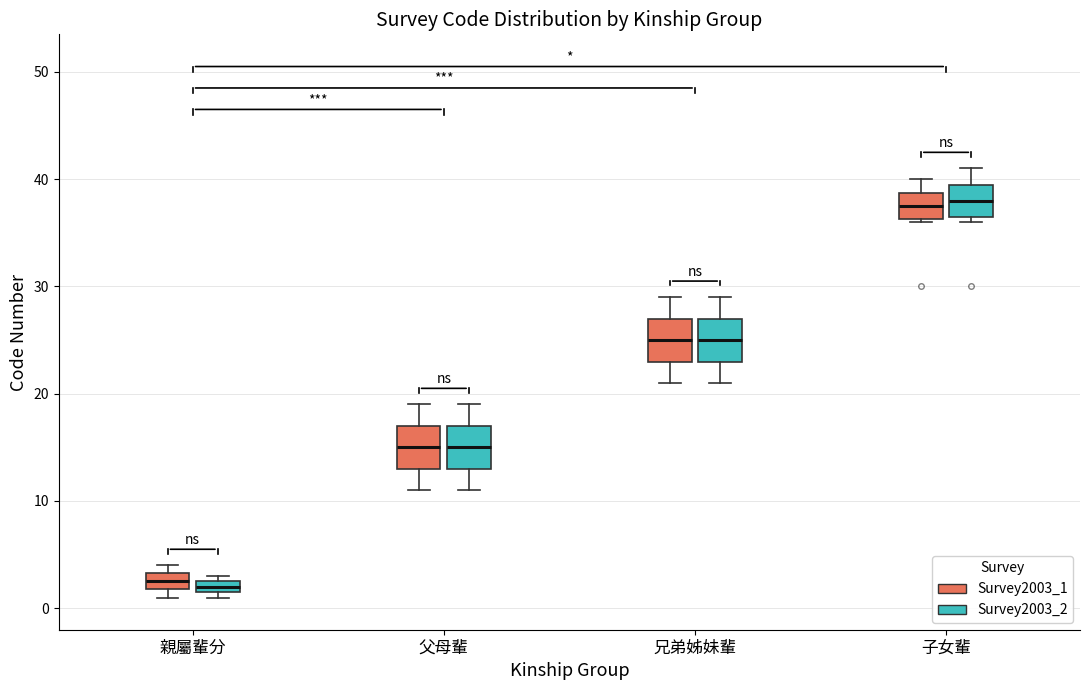

Where is the upper edge of the box for 親屬輩分 (Survey2003_2) on the y-axis? The values are not printed on the chart, so give them approximately, as read against the axis.

3